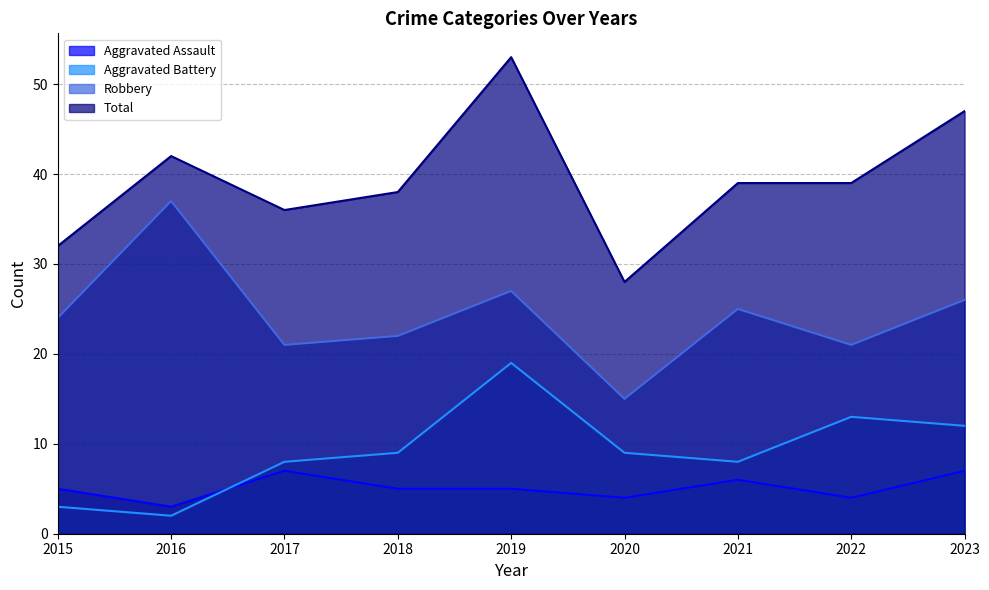

How many lines are shown in the chart?

4